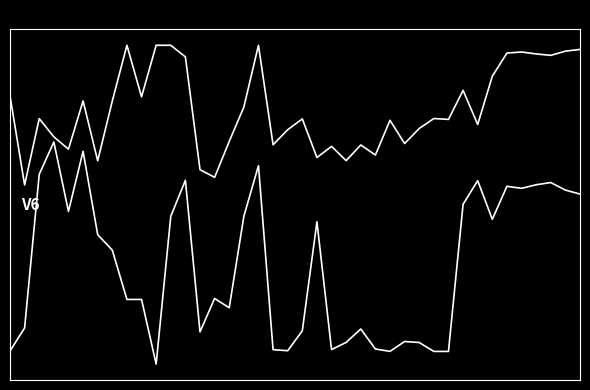

Reading left to right, extract all data points from this chart.

X: 0=0.1	1=0.0	2=0.1	3=0.1	4=0.0	5=0.1	6=0.0	7=0.1	8=0.1	9=0.1	10=0.1	11=0.1	12=0.1	13=0.0	14=0.0	15=0.0	16=0.1	17=0.1	18=0.0	19=0.1	20=0.1	21=0.0	22=0.0	23=0.0	24=0.0	25=0.0	26=0.1	27=0.0	28=0.1	29=0.1	30=0.1	31=0.1	32=0.1	33=0.1	34=0.1	35=0.1	36=0.1	37=0.1	38=0.1	39=0.1
Y: 0=-0.1	1=-0.0	2=0.0	3=0.0	4=0.0	5=0.0	6=0.0	7=-0.0	8=-0.0	9=-0.0	10=-0.1	11=0.0	12=0.0	13=-0.0	14=-0.0	15=-0.0	16=0.0	17=0.0	18=-0.1	19=-0.1	20=-0.0	21=0.0	22=-0.1	23=-0.0	24=-0.0	25=-0.1	26=-0.1	27=-0.0	28=-0.0	29=-0.1	30=-0.1	31=0.0	32=0.0	33=0.0	34=0.0	35=0.0	36=0.0	37=0.0	38=0.0	39=0.0